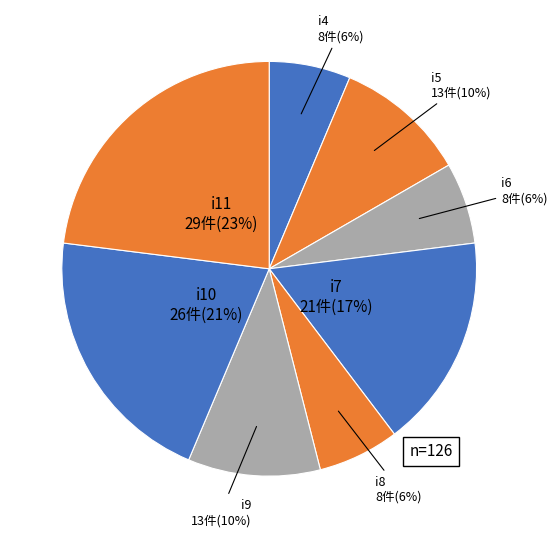

Count the number of slices in the pie.

8